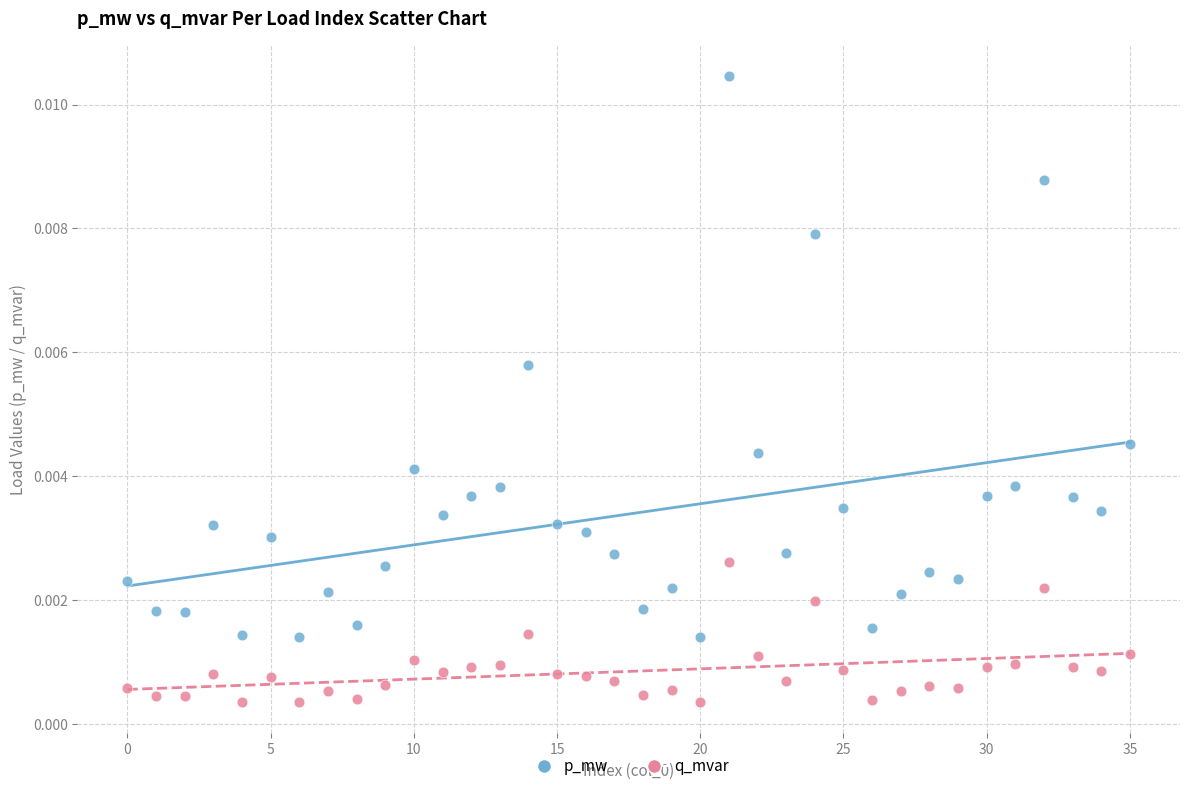

What are all the series names shown in the legend?

p_mw, q_mvar